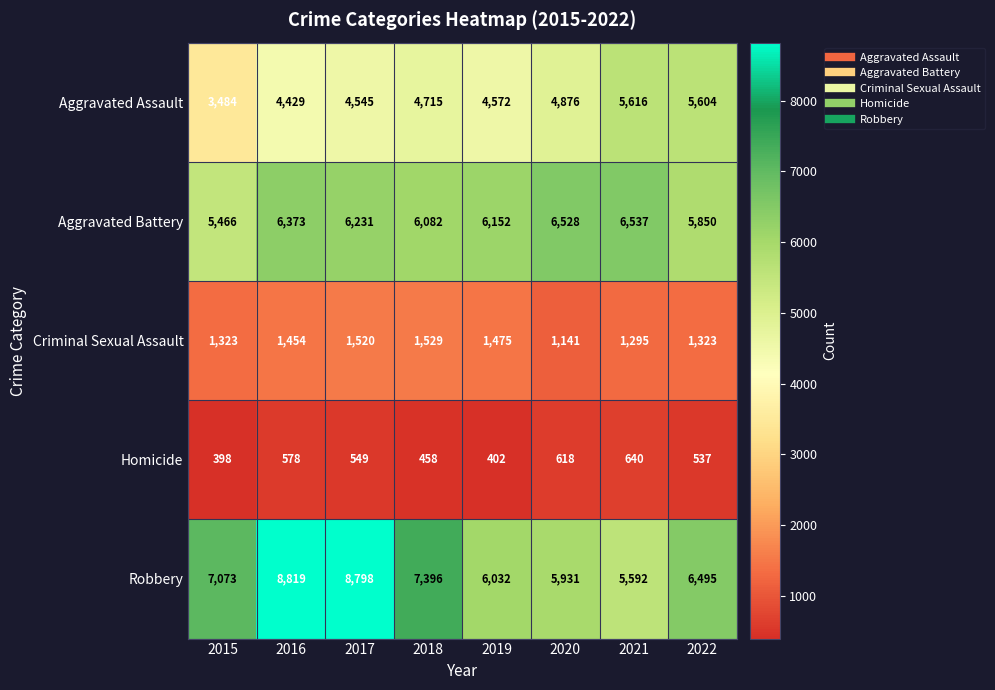

What is the total value across all series at 2015?

17744